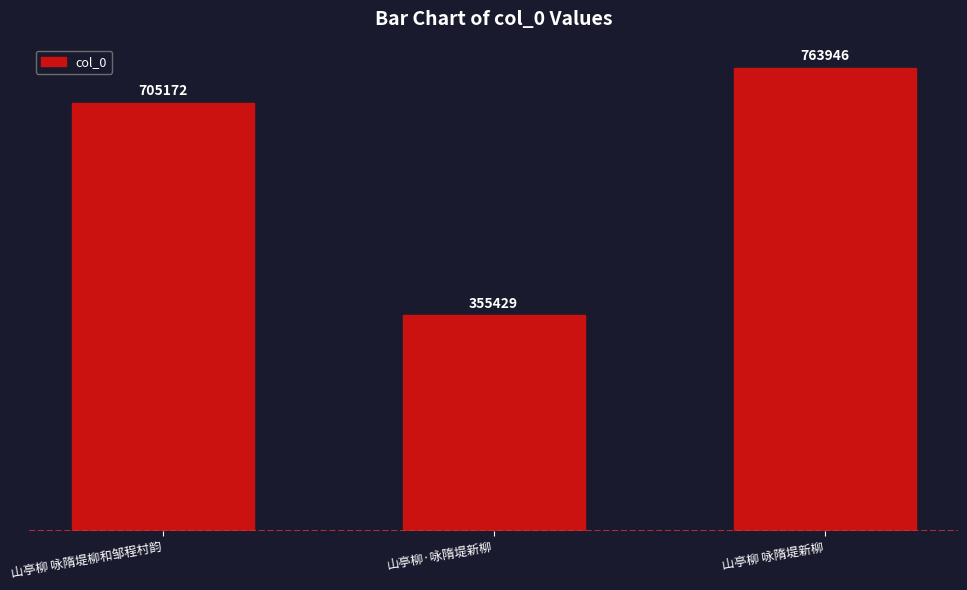

List the labels in order of value, smallest first.

山亭柳·咏隋堤新柳, 山亭柳 咏隋堤柳和邹程村韵, 山亭柳 咏隋堤新柳